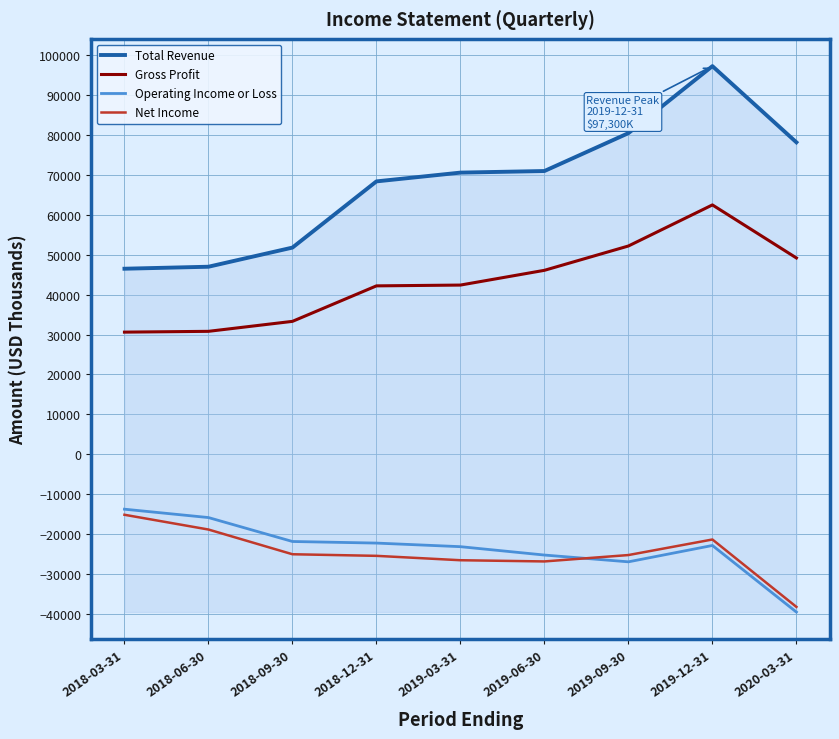

What are all the series names shown in the legend?

Total Revenue, Gross Profit, Operating Income or Loss, Net Income